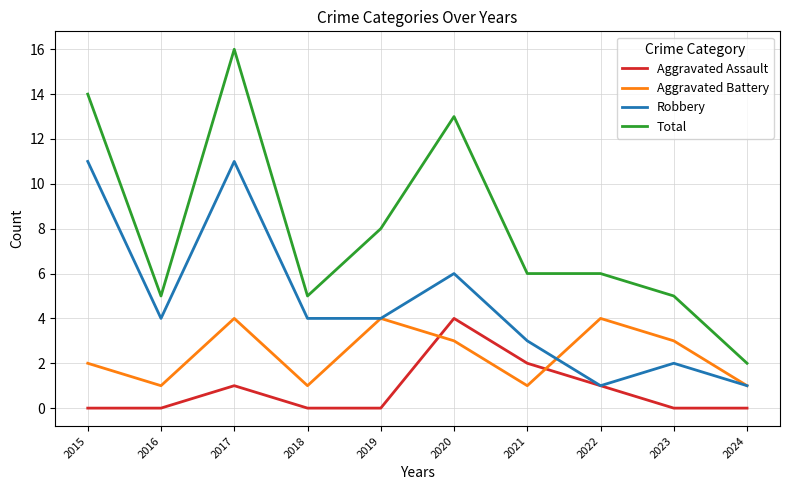

What are all the series names shown in the legend?

Aggravated Assault, Aggravated Battery, Robbery, Total